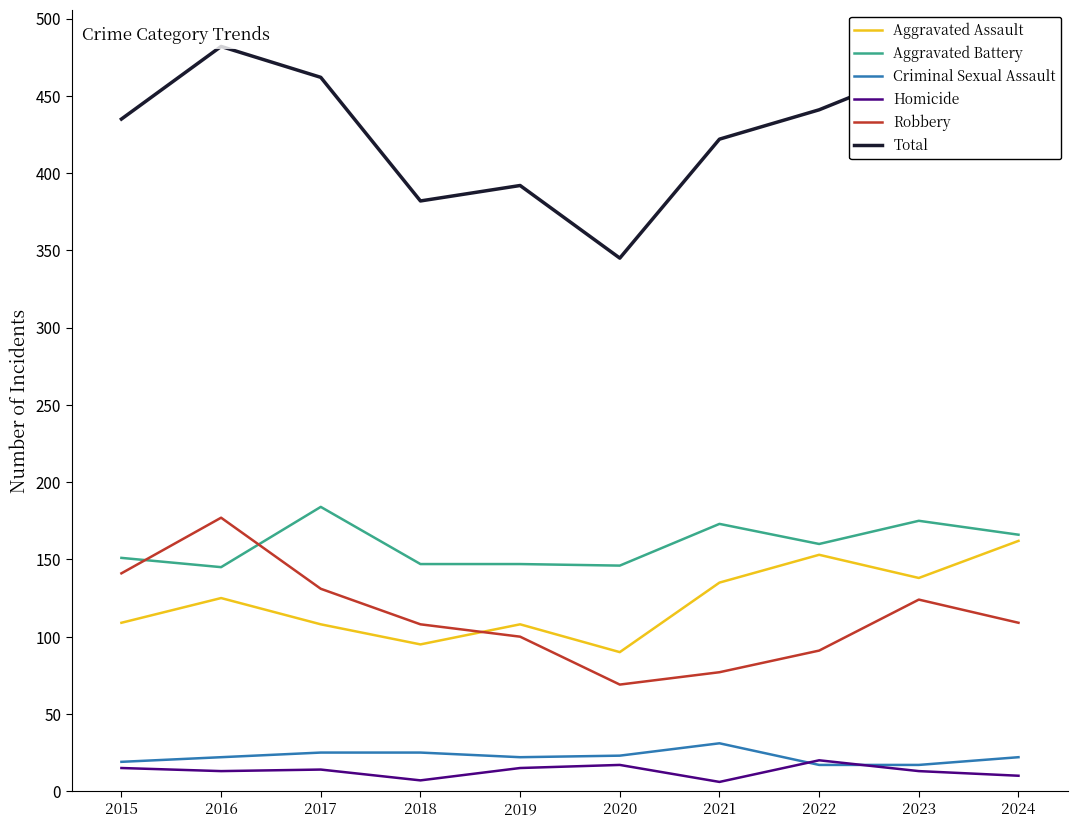

What is the average value of the Aggravated Assault series?

122